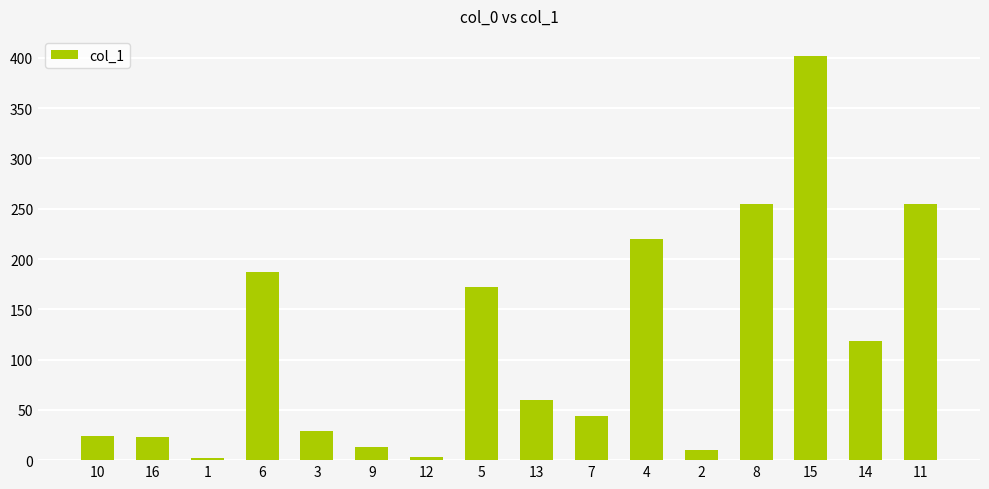

Where does the data first go above 59?

6